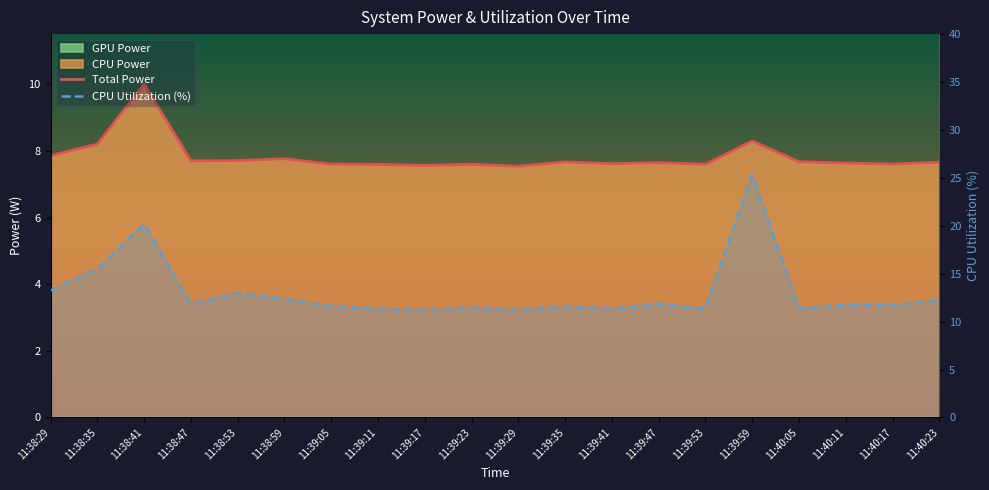

What is the sum of the Total Power values at 11:39:59 and 11:40:11?

15.9